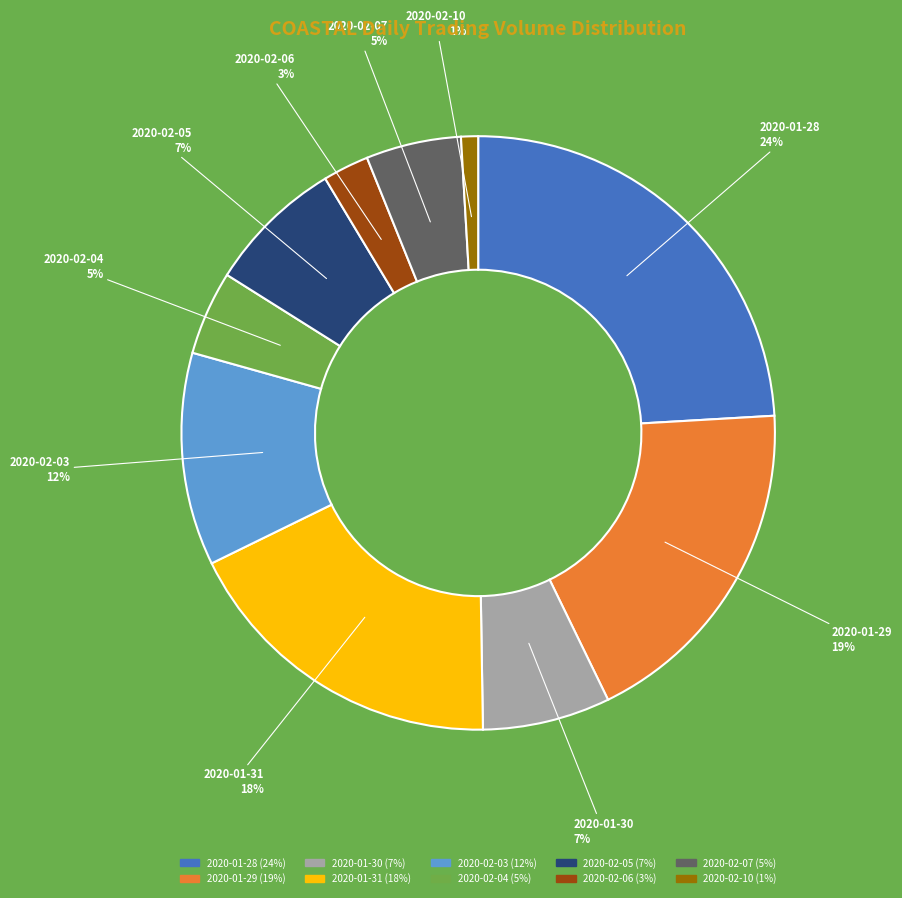

To the nearest percent, what percentage of the pie is 2020-01-31?

18%